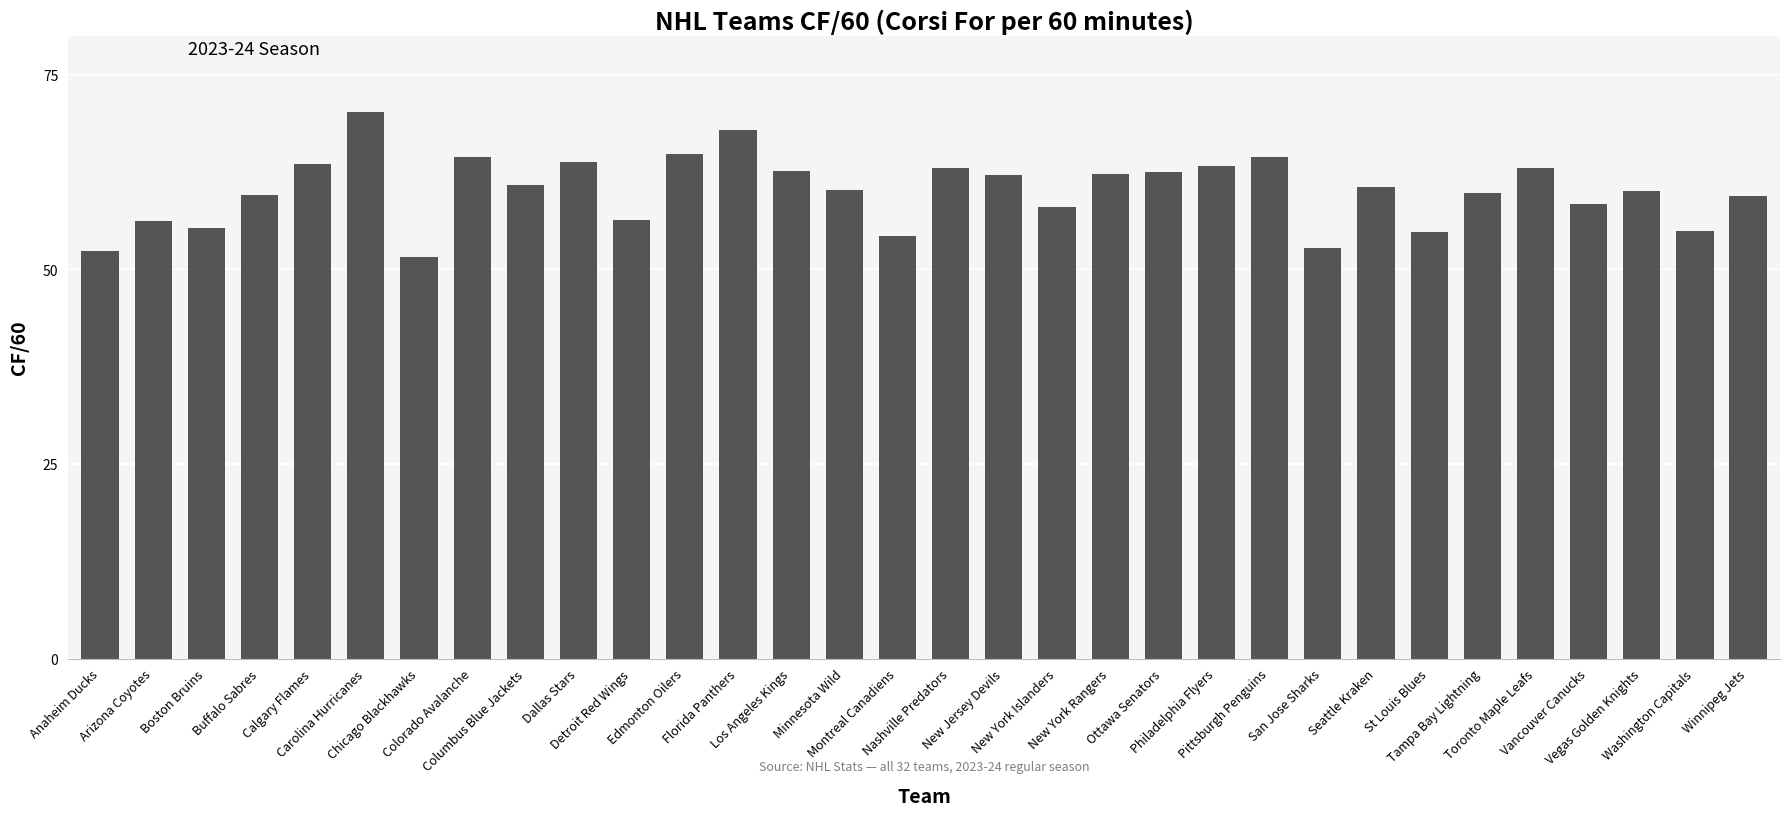

What is the average value?

60.1